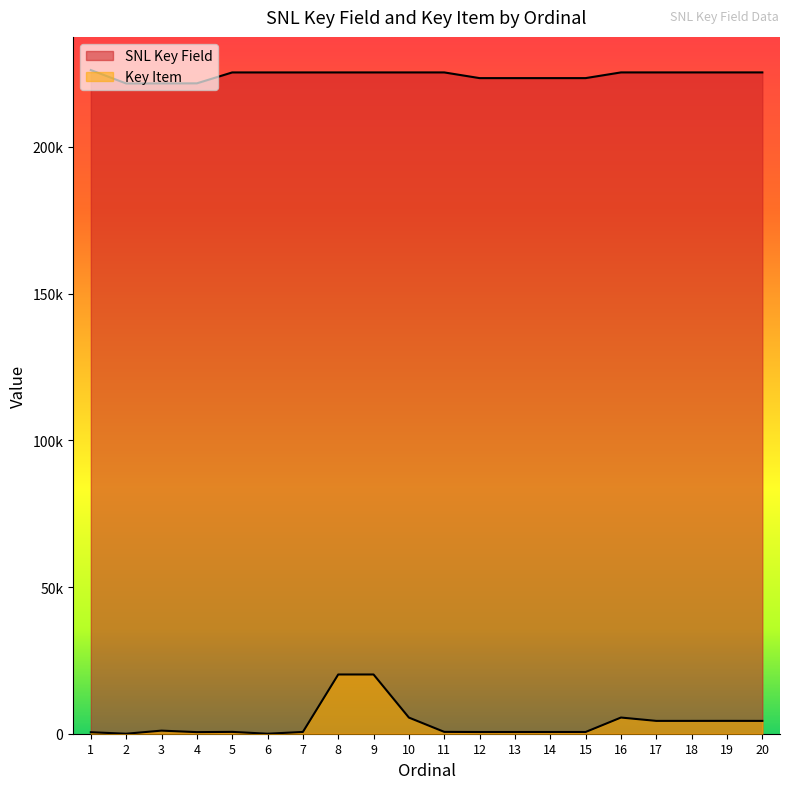

Rank the series by their maximum value, from lowest to highest.

Key Item, SNL Key Field